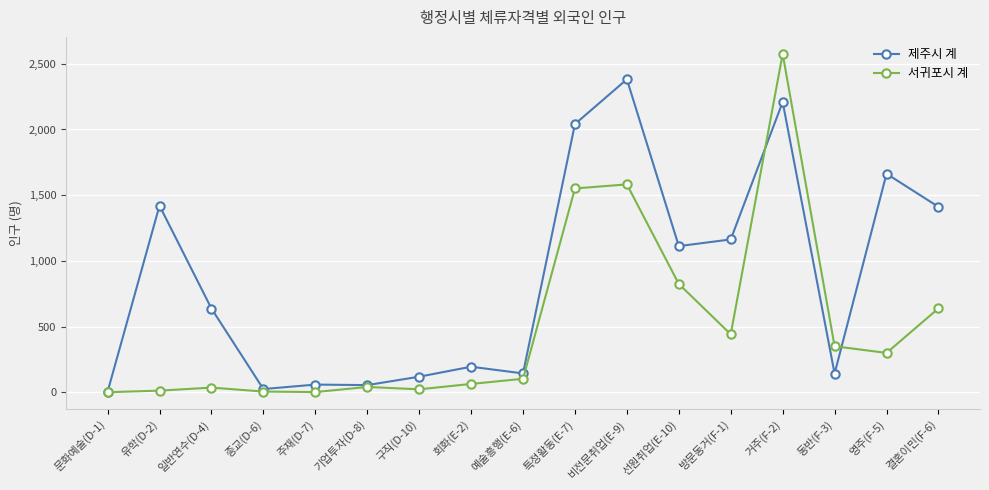

Count the number of categories in the chart.

17